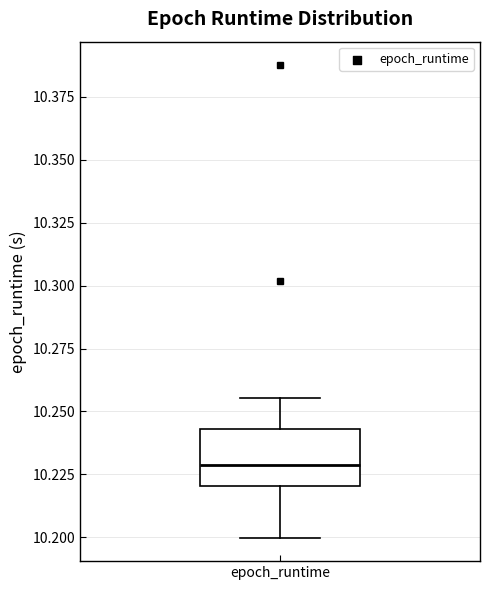

Read this box plot against the y-axis: the position of the median line, the range covered by the box, and the ends of both whiskers. The values are not printed on the chart, so give them approximately, as read against the axis.

median 10.230, box 10.220 to 10.245, whiskers 10.200 to 10.255